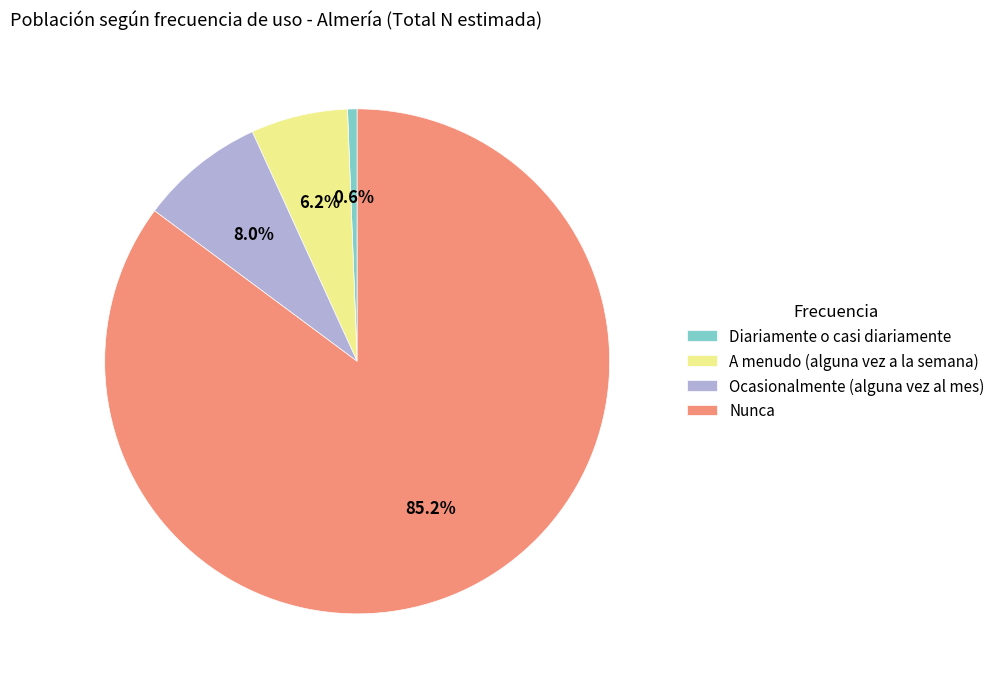

Which category accounts for the majority?

Nunca